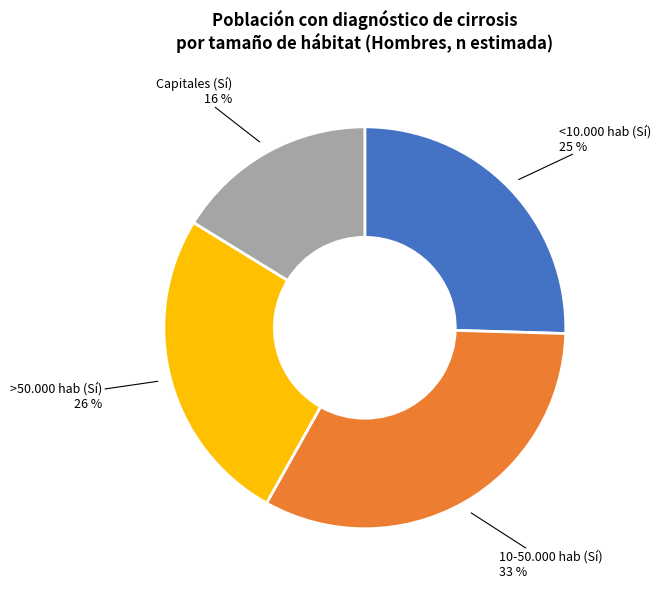

How many segments does this pie chart have?

4